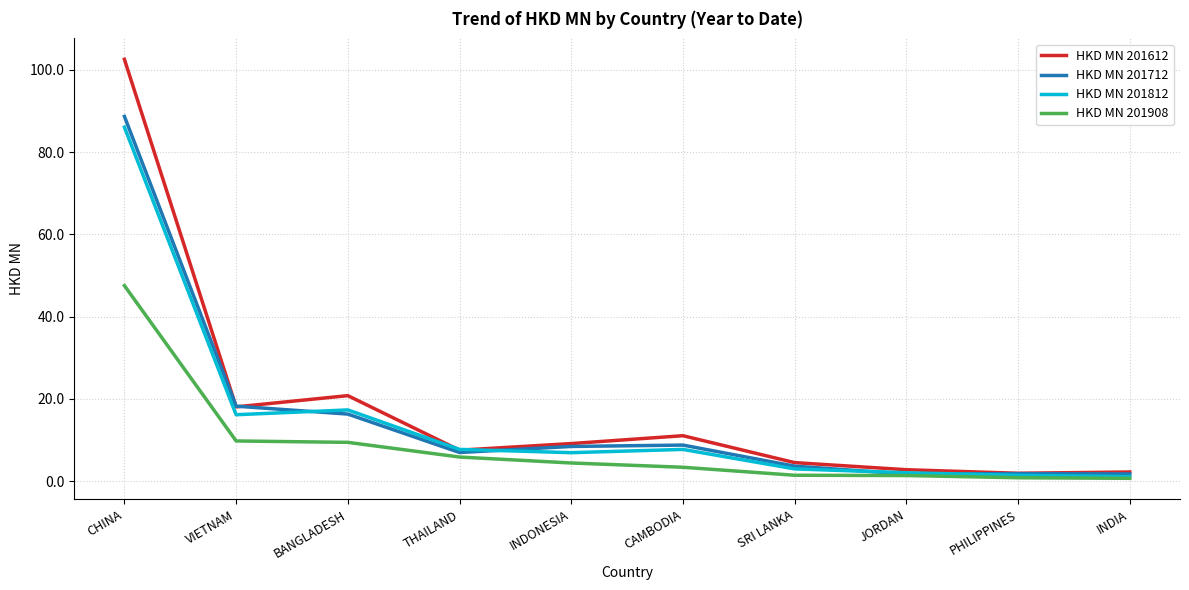

What is the difference between the maximum and second lowest values in the HKD MN 201908 series?

46.7